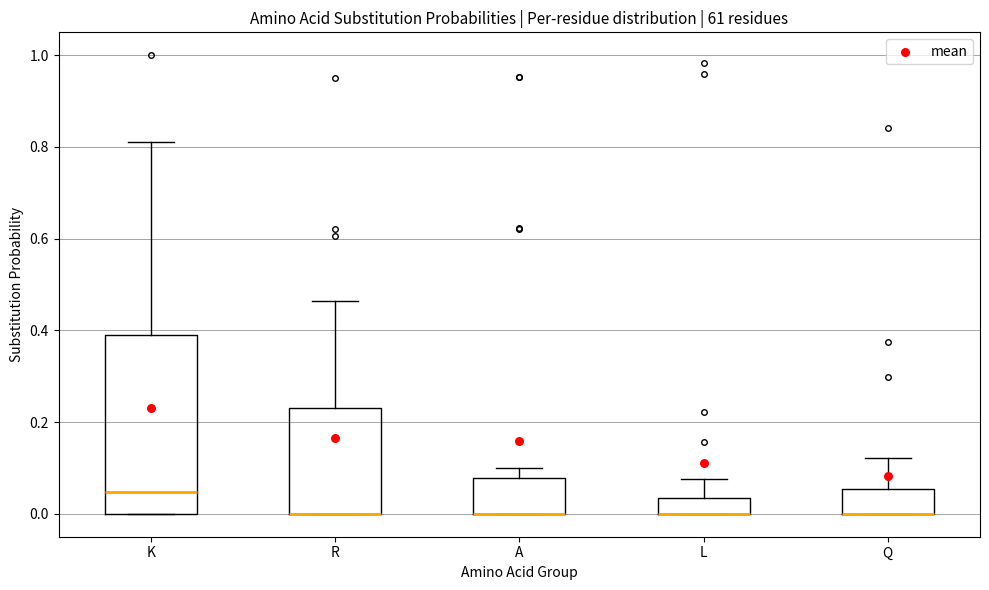

Reading left to right, read every box against the y-axis: the position of its median line, the range the box covers, and the ends of its whiskers. The values are not printed on the chart, so give them approximately, as read against the axis.

K: median 0.04, box 0.00 to 0.40, whiskers 0.00 to 0.82
R: median 0.00 (drawn on the box's lower edge), box 0.00 to 0.24, whiskers 0.00 to 0.46
A: median 0.00 (drawn on the box's lower edge), box 0.00 to 0.08, whiskers 0.00 to 0.10
L: median 0.00 (drawn on the box's lower edge), box 0.00 to 0.04, whiskers 0.00 to 0.08
Q: median 0.00 (drawn on the box's lower edge), box 0.00 to 0.06, whiskers 0.00 to 0.12